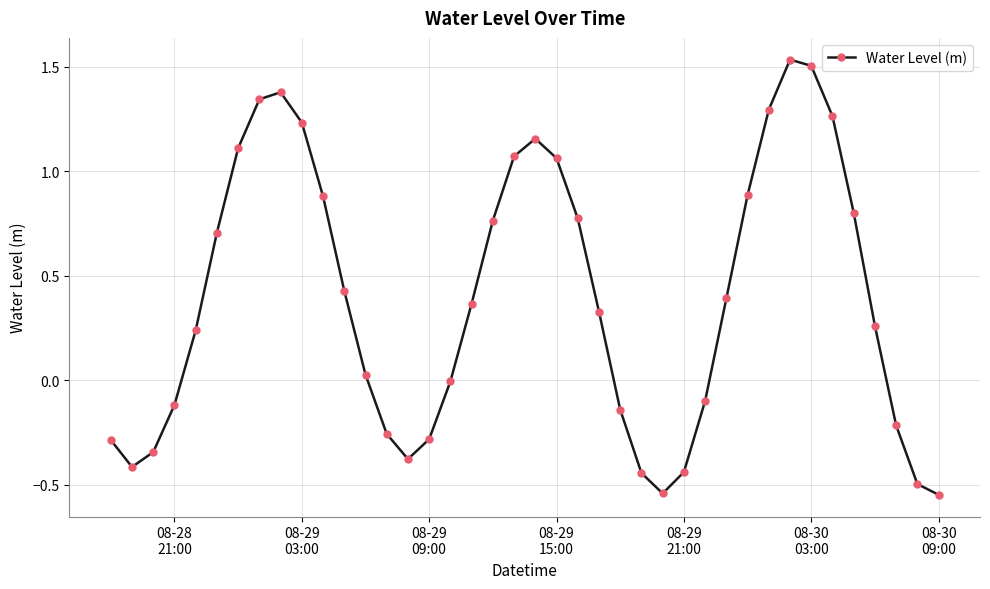

What is the difference between the second highest and minimum values?

2.1